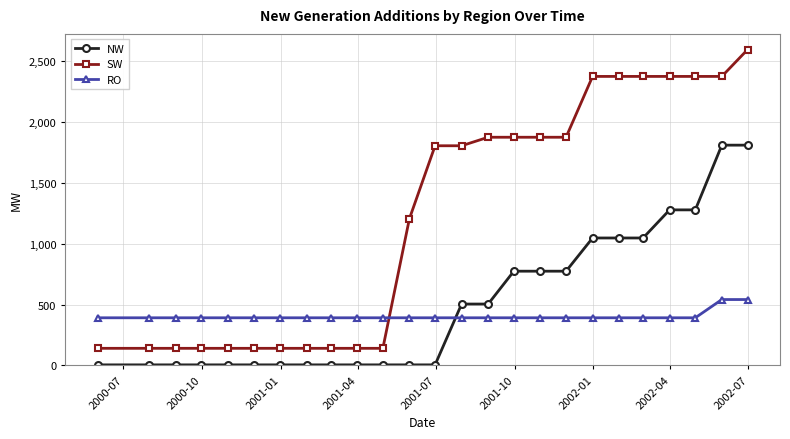

Reading left to right, list all the values displayed in this chart.

NW: 4	4	4	4	4	4	4	4	4	4	4	4	4	504	504	774	774	774	1047	1047	1047	1278	1278	1810	1810
SW: 140	140	140	140	140	140	140	140	140	140	140	1205	1805	1805	1875	1875	1875	1875	2375	2375	2375	2375	2375	2375	2595
RO: 391	391	391	391	391	391	391	391	391	391	391	391	391	391	391	391	391	391	391	391	391	391	391	541	541